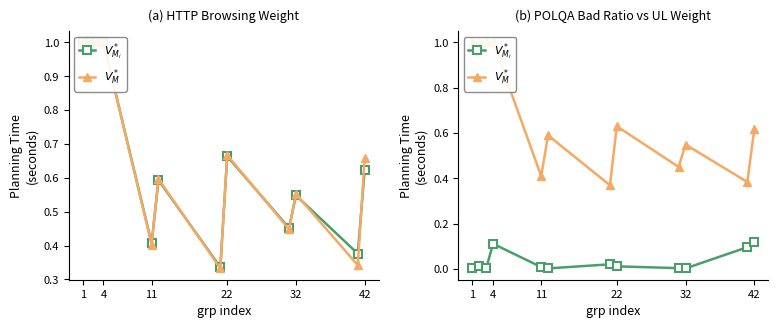

True or false: $V^*_{M_i}$ and $V^*_{M}$ intersect in this chart.

False